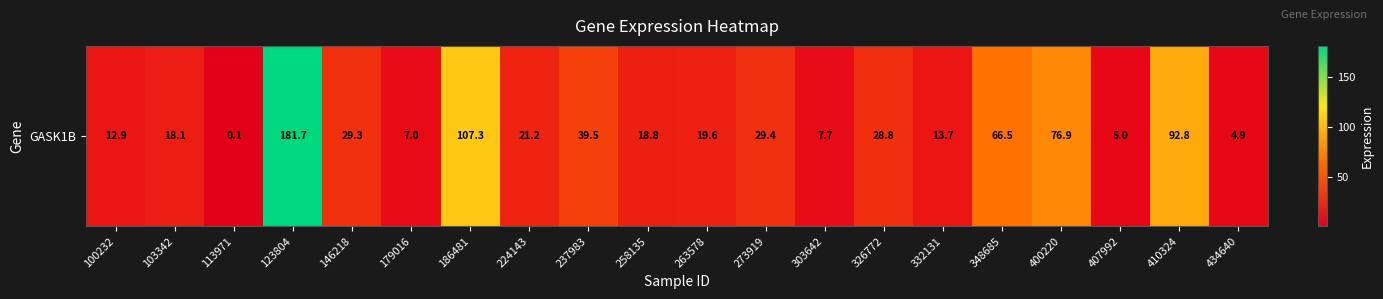

What is the sum of all values?

781.1